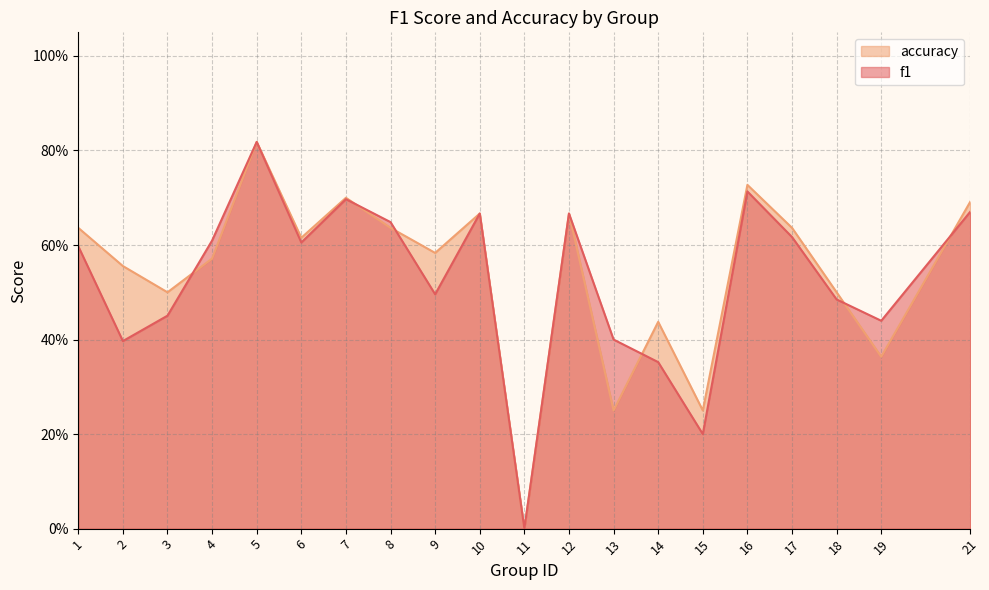

Does the chart display data point markers on the line(s)?

No